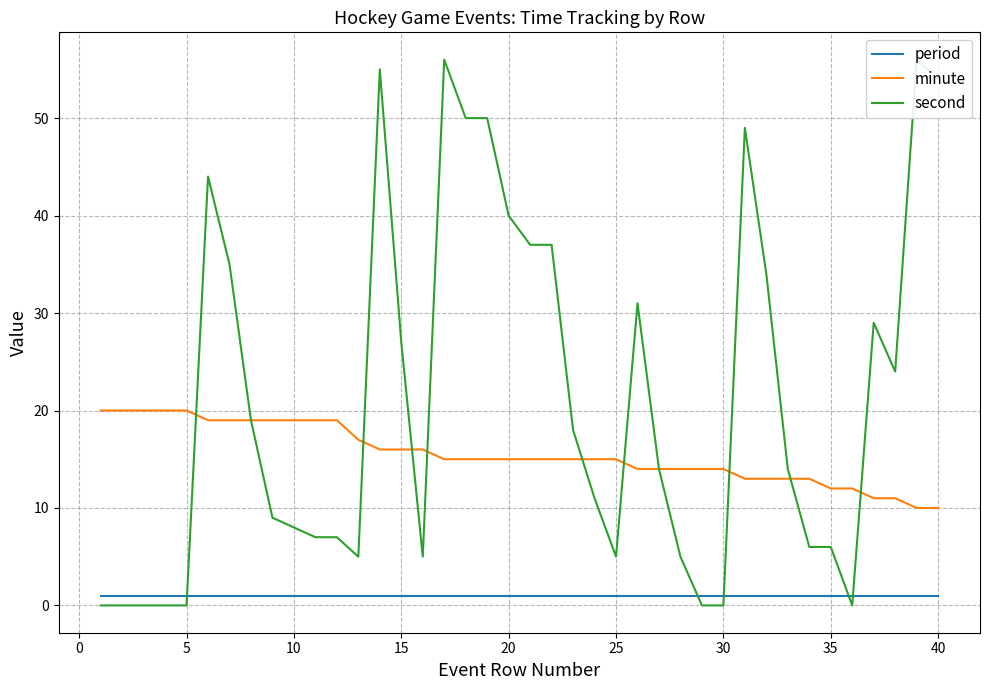

Is it true that minute equals 4 at 40?

False